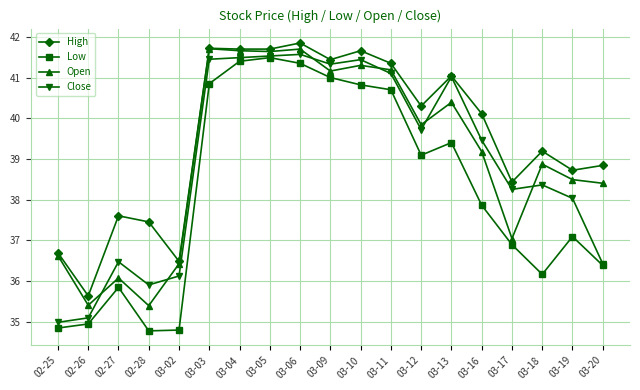

Where is the first local maximum for Close?

02-27